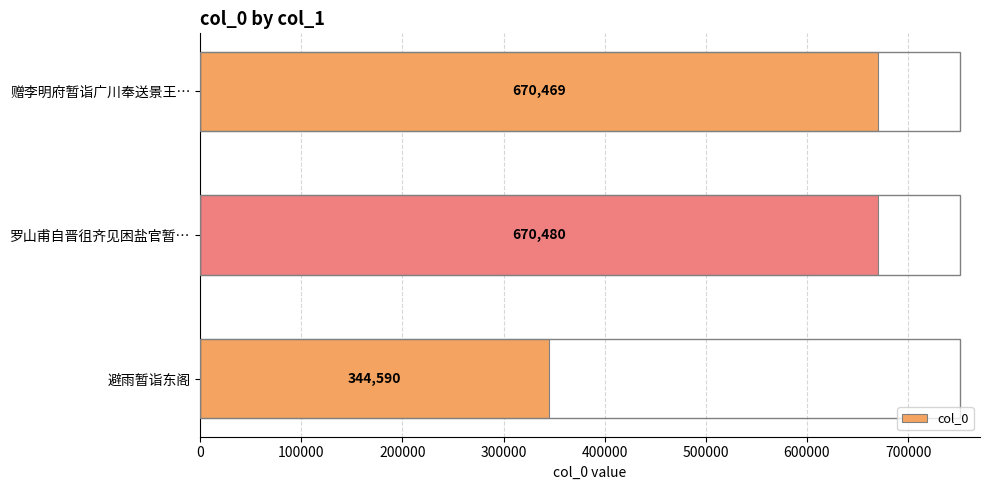

List the labels in order of value, smallest first.

避雨暂诣东阁, 赠李明府暂诣广川奉送景王…, 罗山甫自晋徂齐见困盐官暂…